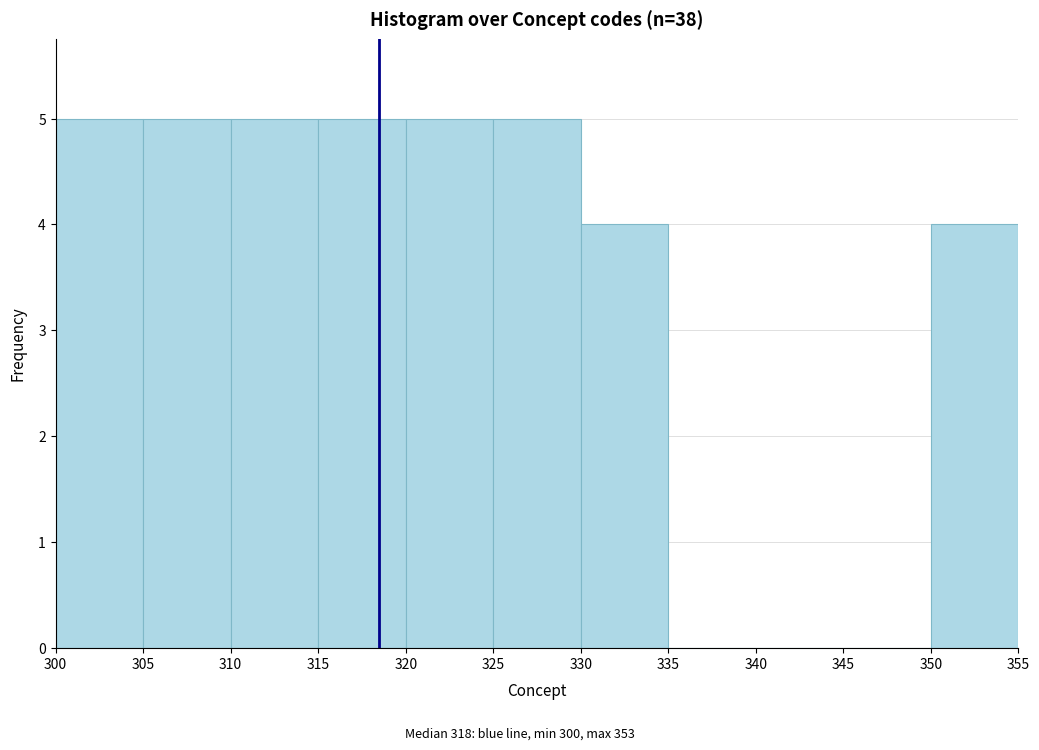

Reading left to right, list every bar in this chart as the range it spans on the x-axis followed by its height. The values are not printed on the chart, so give them approximately, as read against the axis.

300 to 305: 5
305 to 310: 5
310 to 315: 5
315 to 320: 5
320 to 325: 5
325 to 330: 5
330 to 335: 4
335 to 340: 0
340 to 345: 0
345 to 350: 0
350 to 355: 4